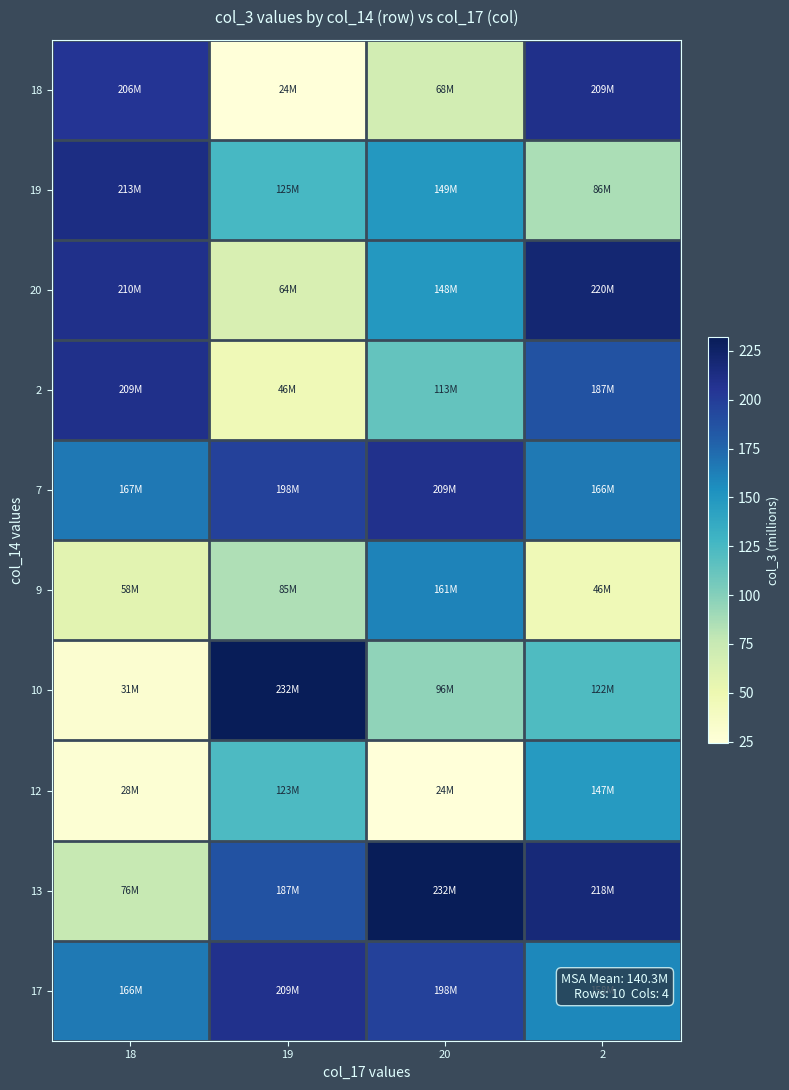

At how many categories does at least one series exceed 50?

4